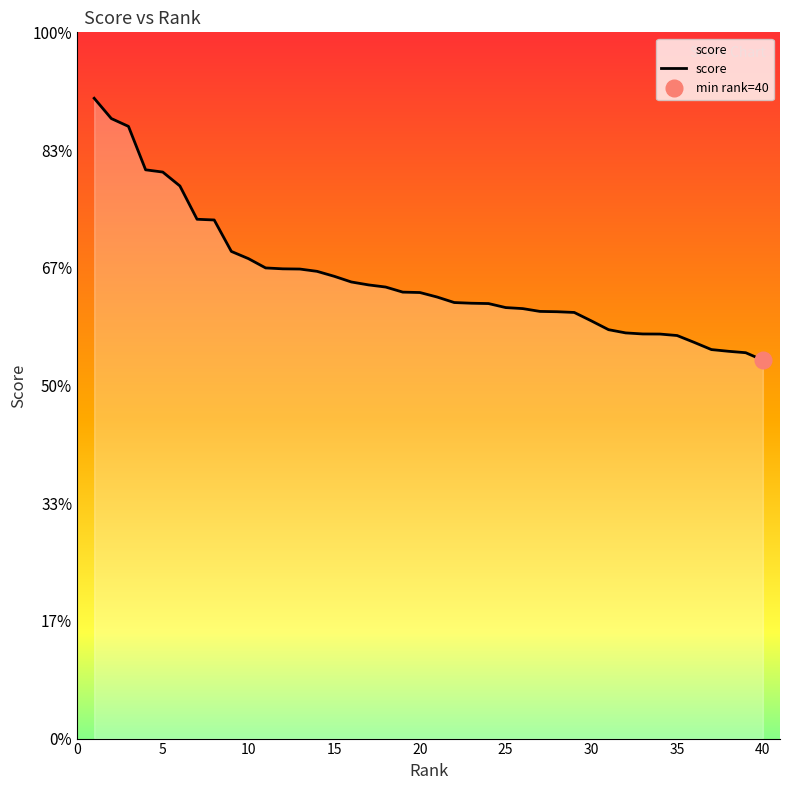

True or false: the data has more than 2 interior local peaks.

False